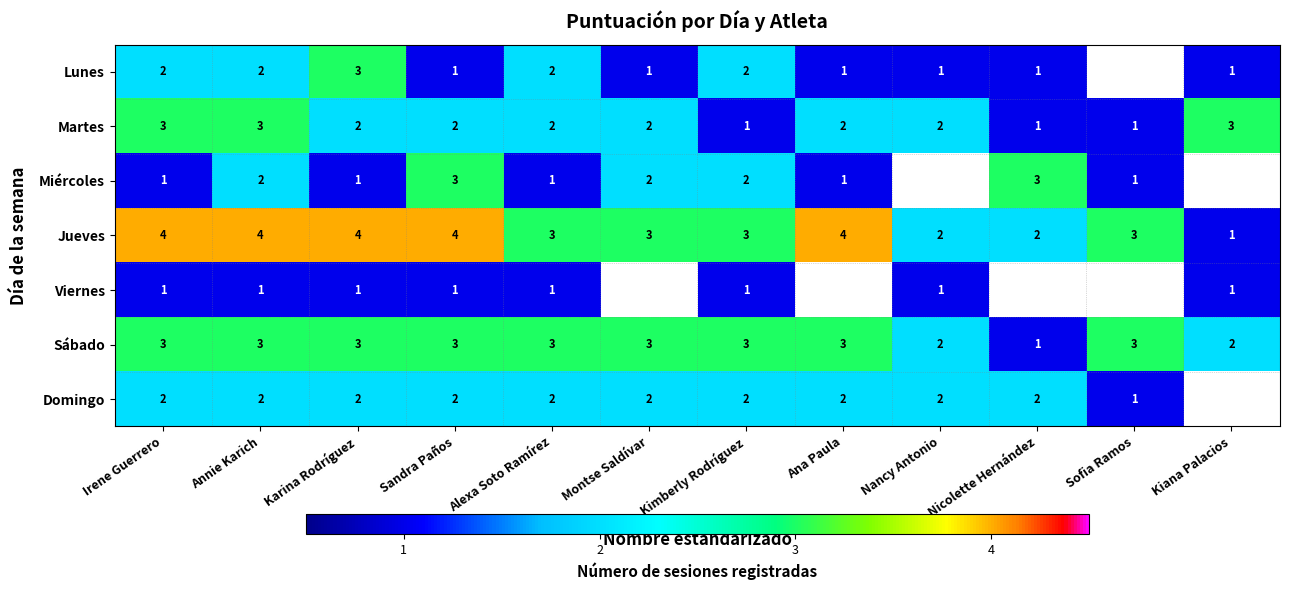

At which label does Martes first exceed 2?

Irene Guerrero